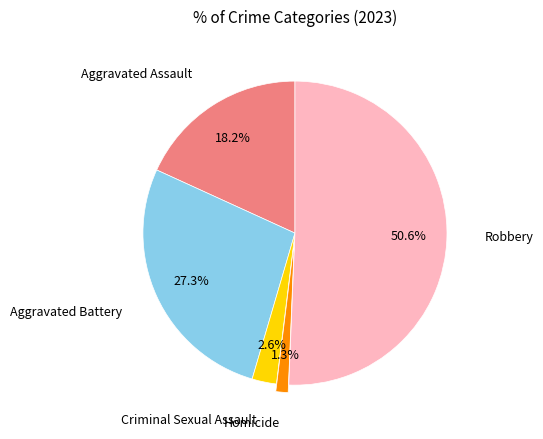

Is it true that Aggravated Assault is 13% of the pie?

False